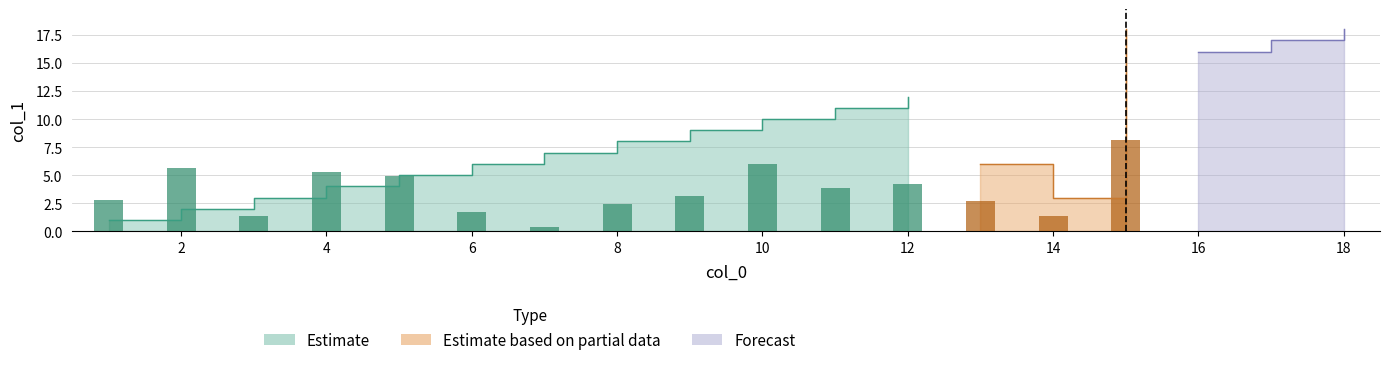

Which series has the widest spread of values?

Estimate